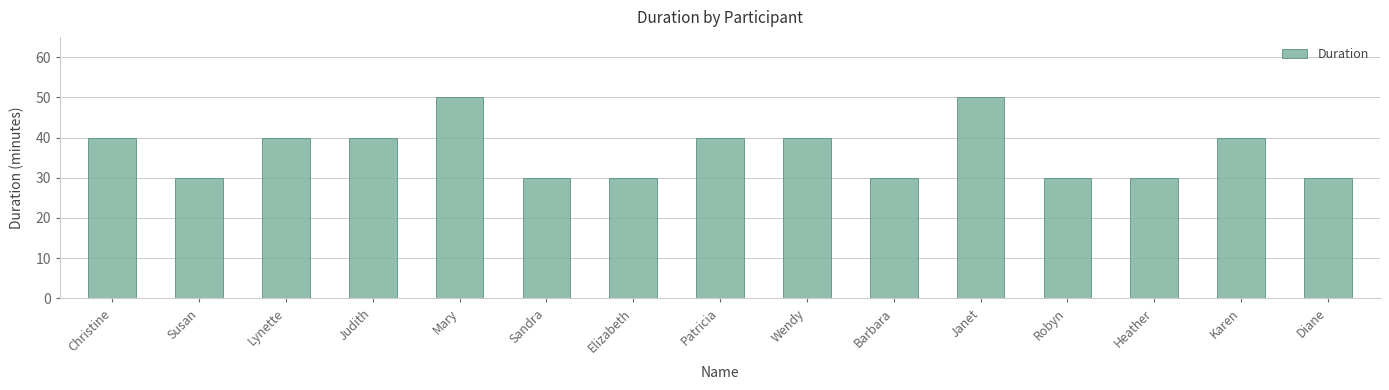

Count the number of categories in the chart.

15